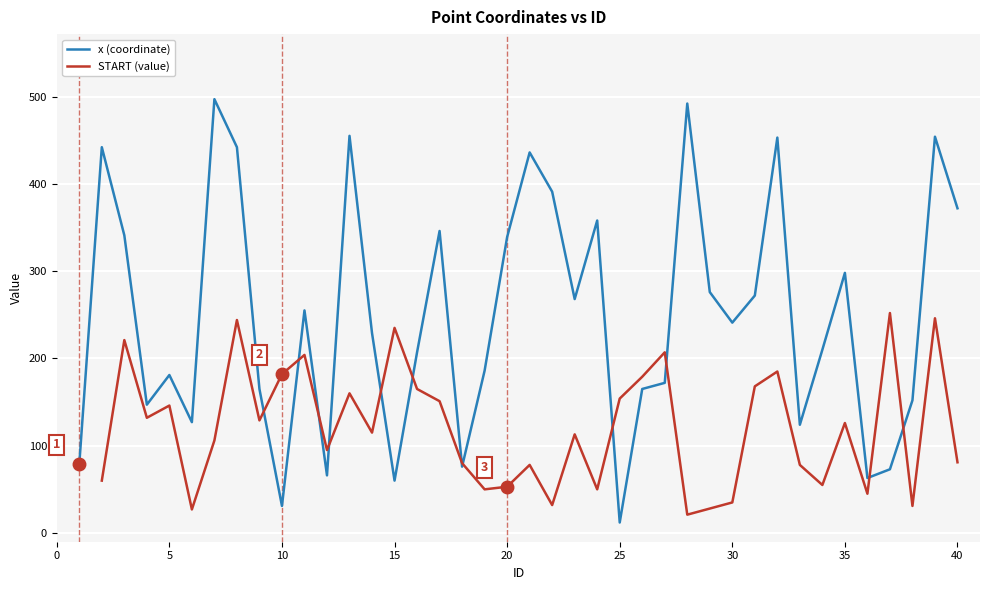

What is the smallest value displayed?

12.0